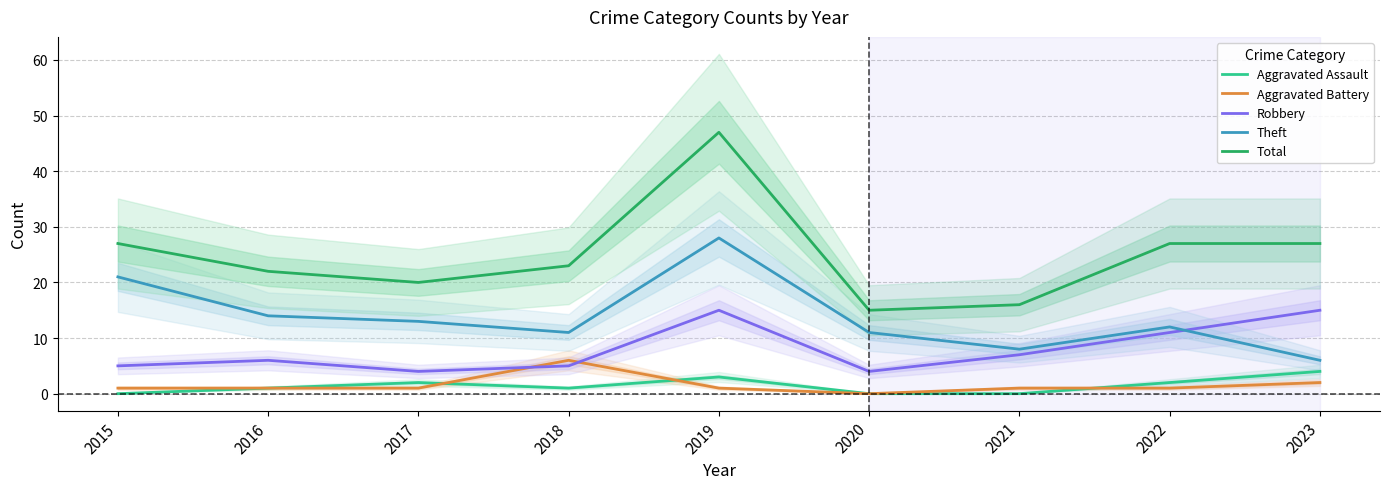

At which category is the sum across all series the highest?

2019